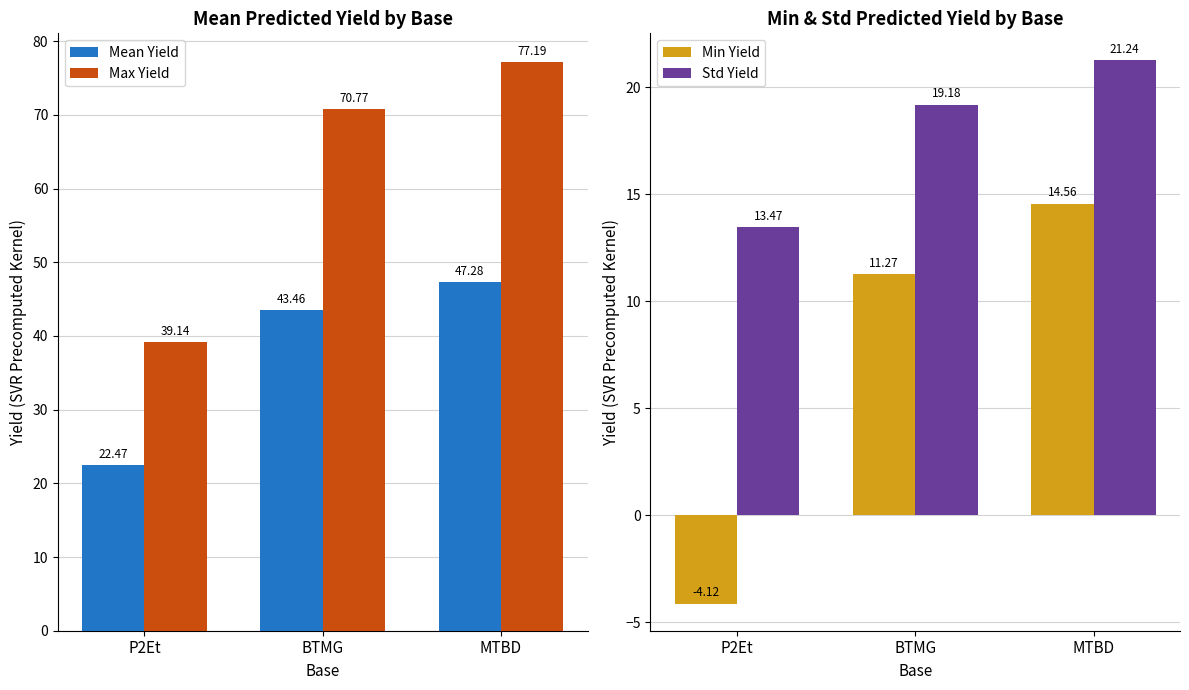

What is the minimum value shown in the chart?

-4.1